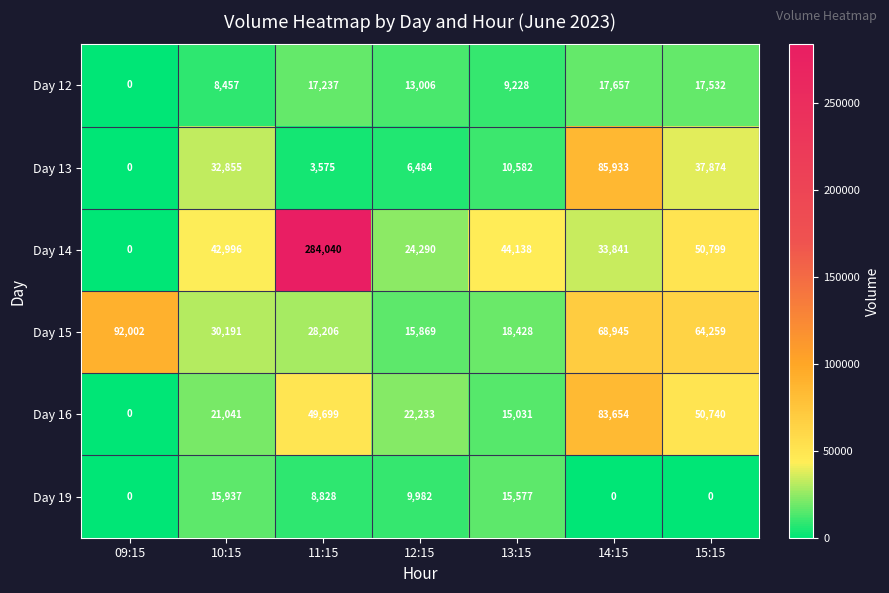

Is it true that Day 13 equals 27102 at 09:15?

False